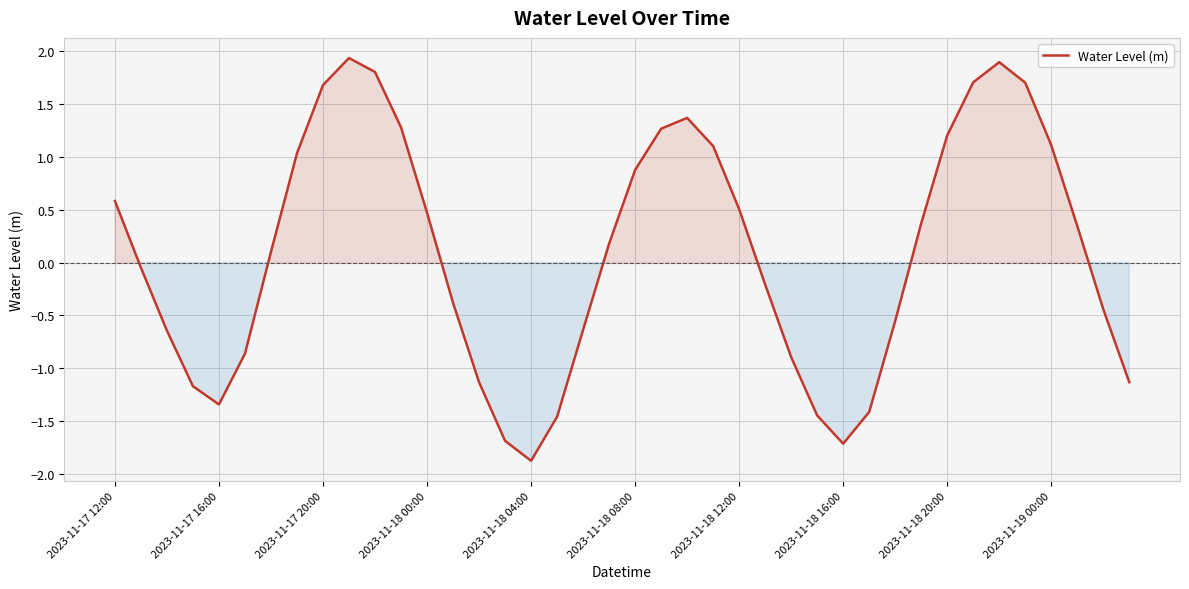

Does the chart have visible grid lines?

Yes